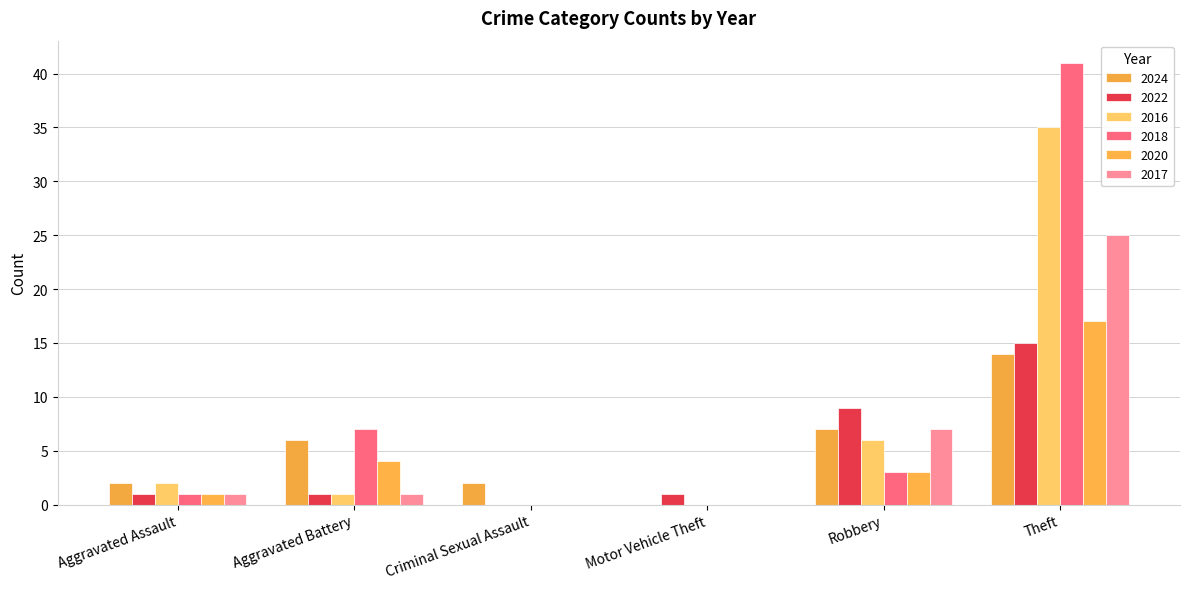

What is the total value across all series at Motor Vehicle Theft?

1